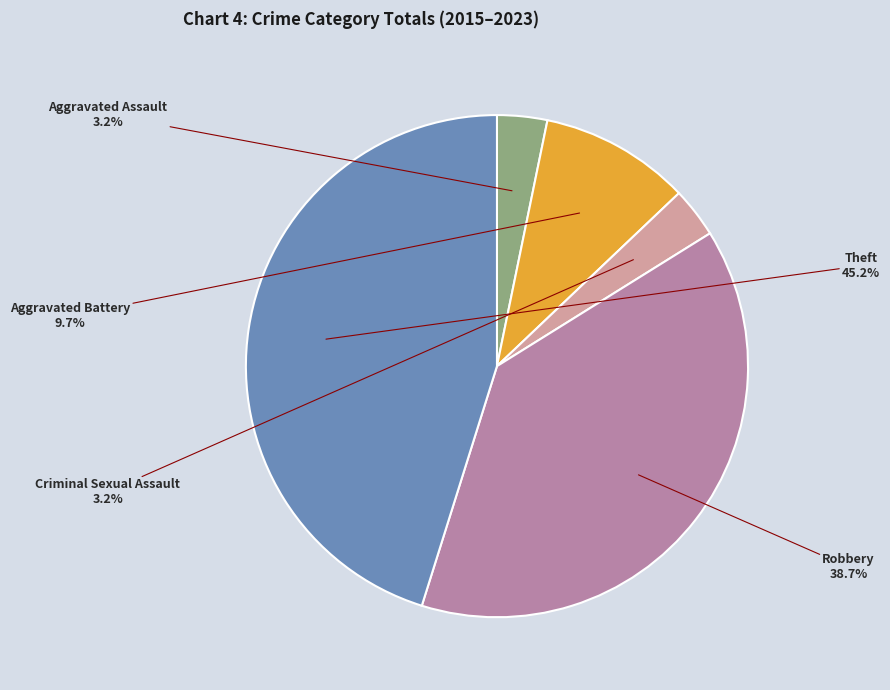

Is there a majority slice in this chart?

No